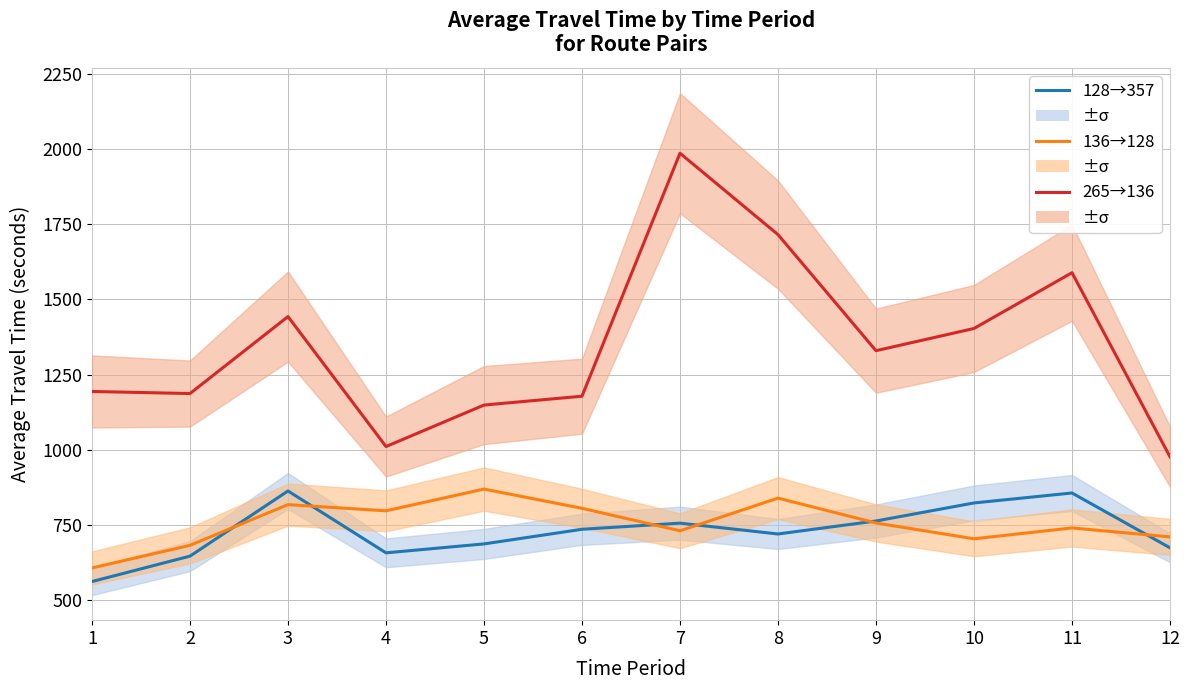

Which series has the largest total across all categories?

265→136